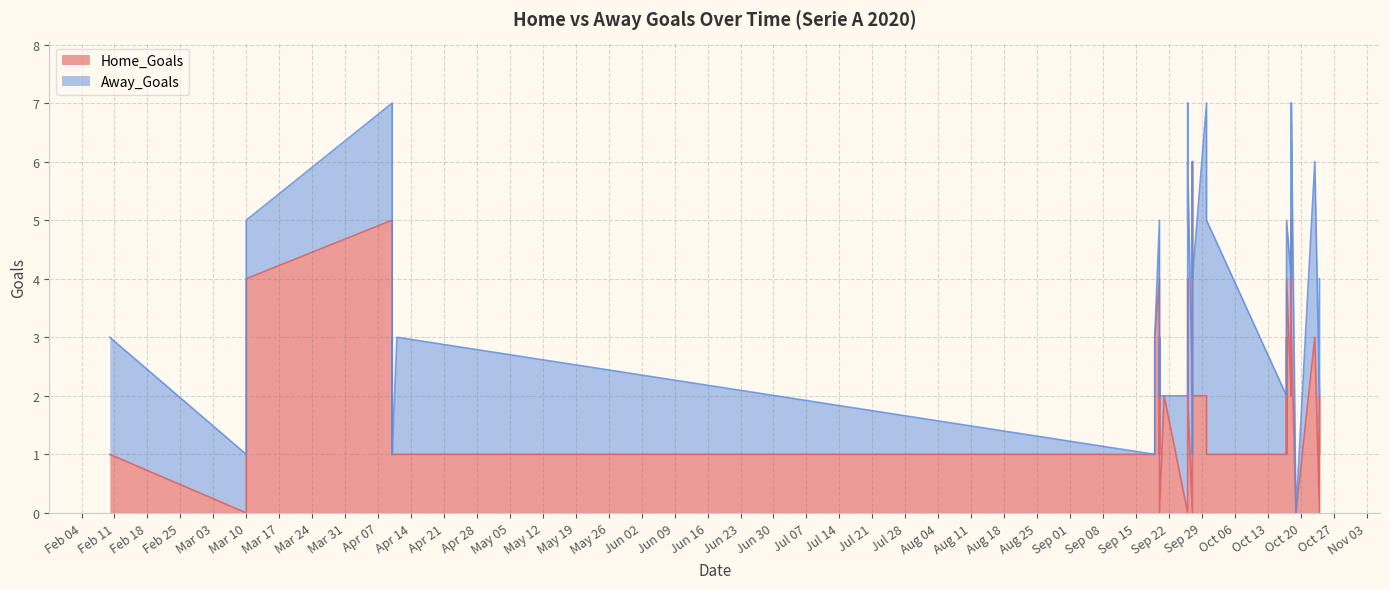

What are all the series names shown in the legend?

Home_Goals, Away_Goals